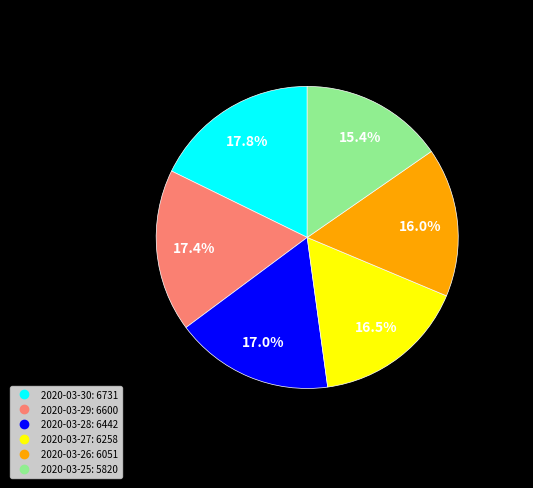

Is the sum of 2020-03-28 and 2020-03-27 greater than half?

No